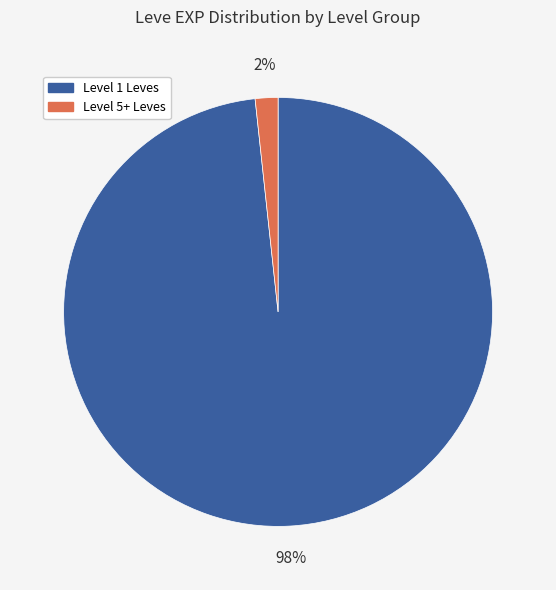

To the nearest percent, what is the average slice percentage?

50%